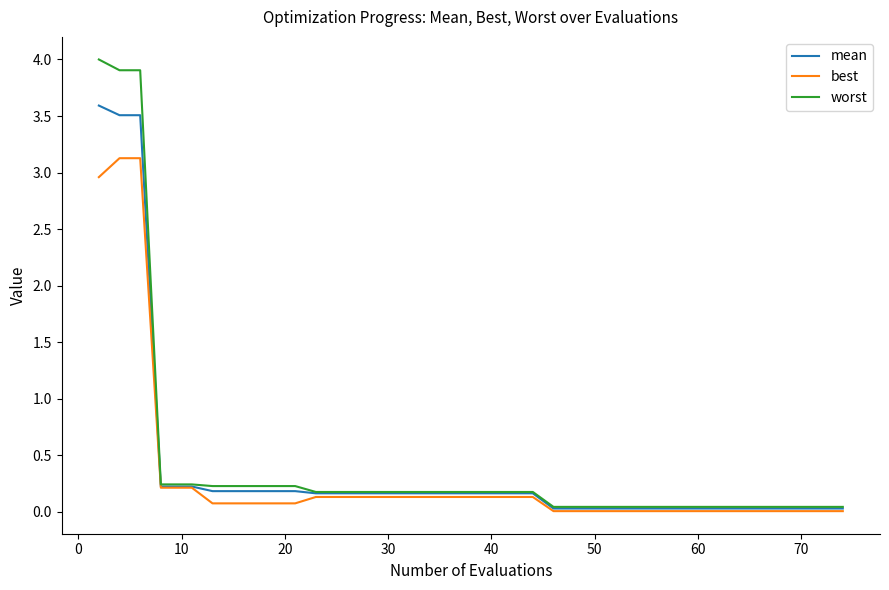

Which series has the largest range (max minus min)?

worst